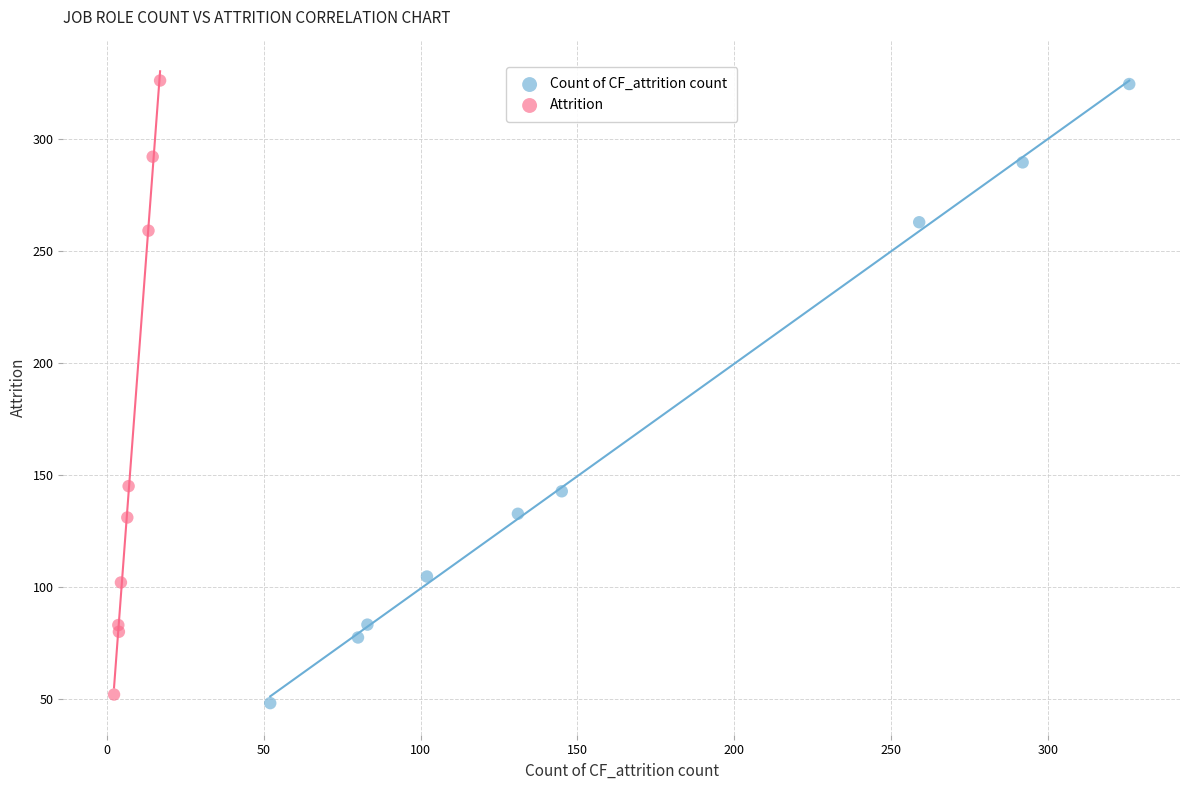

Which series has the largest Y range (max minus min)?

Count of CF_attrition count